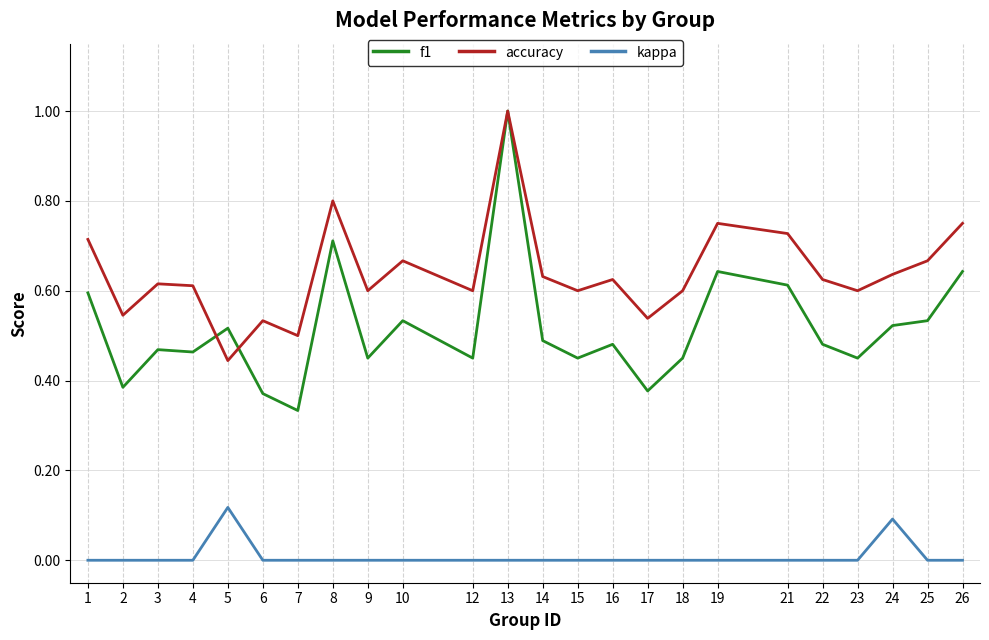

At which category does the chart reach its peak across all series?

13